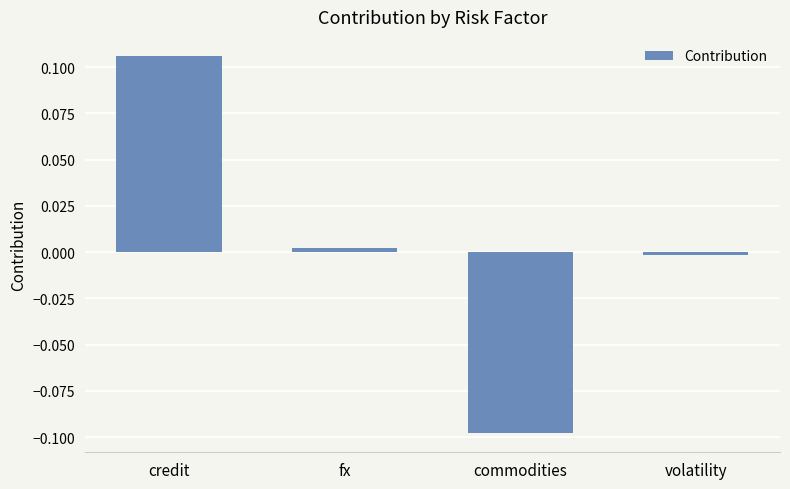

What is the change in value from commodities to volatility?

+0.1